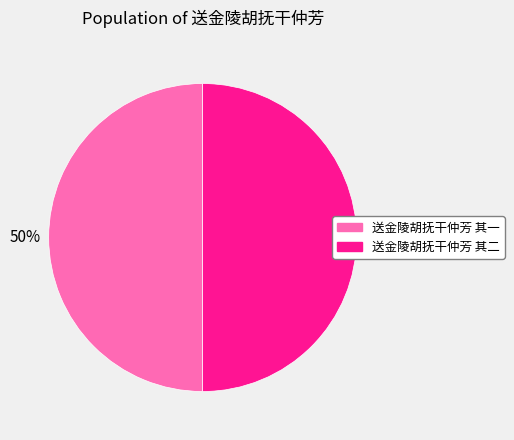

Is the sum of 送金陵胡抚干仲芳 其一 and 送金陵胡抚干仲芳 其二 greater than half?

Yes